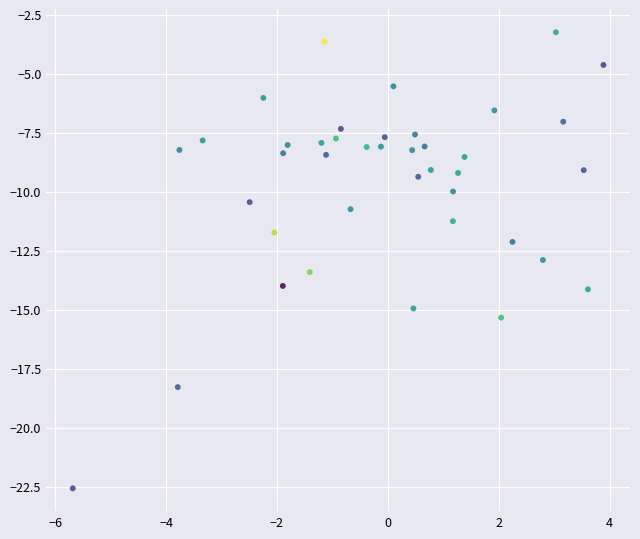

What is the range of X values (max minus min)?

9.6